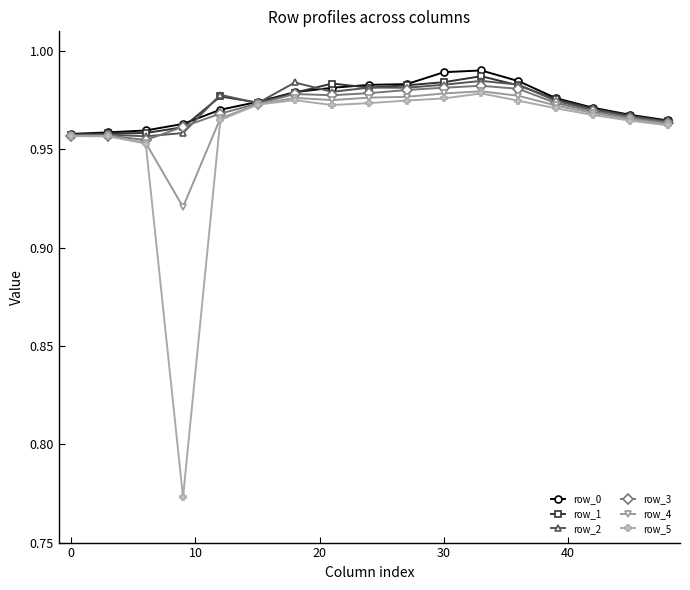

At how many categories does at least one series exceed 0?

17